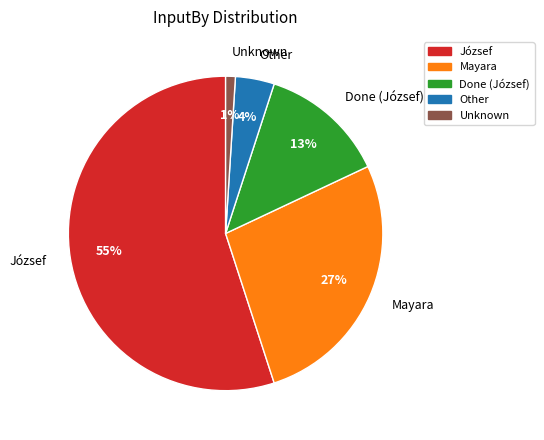

To the nearest percent, what is the difference between the largest and smallest slice percentages?

54%